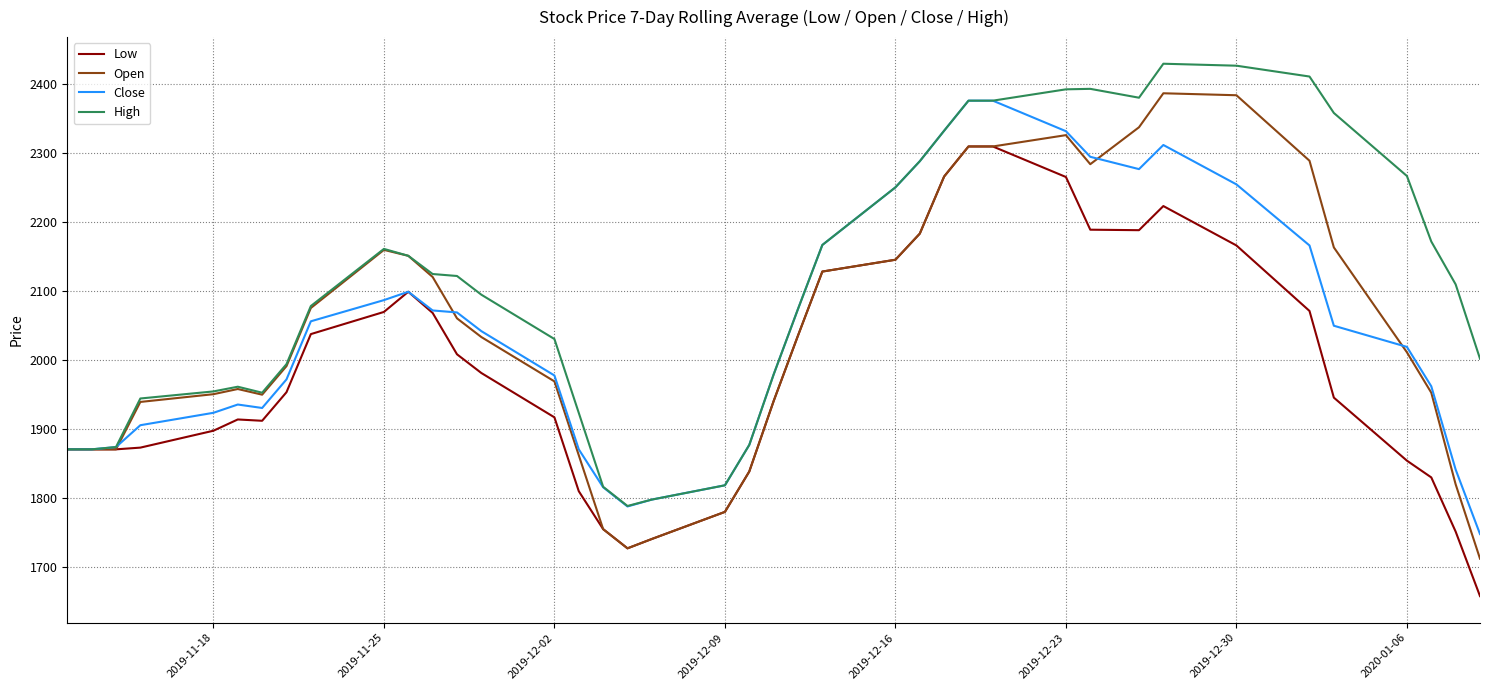

How many lines are shown in the chart?

4